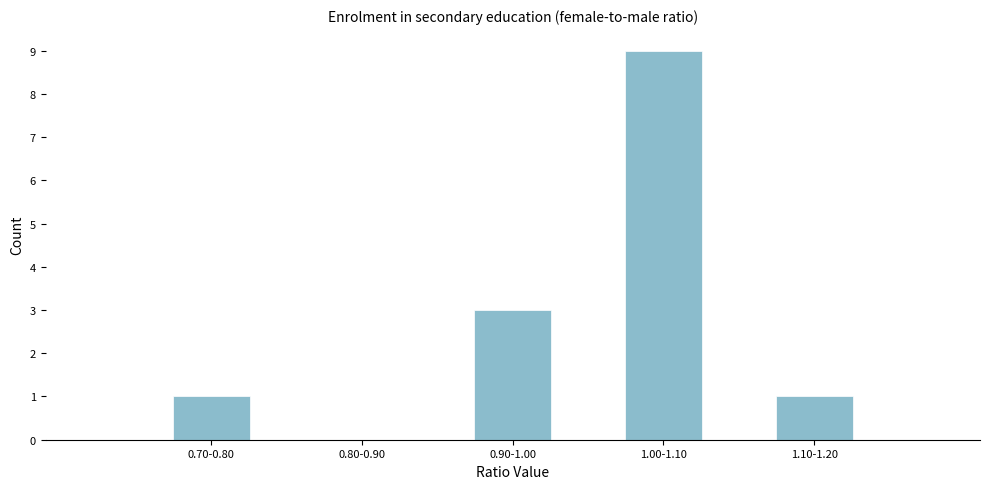

Reading left to right, transcribe all the data shown in this chart.

0.70-0.80=1	0.80-0.90=0	0.90-1.00=3	1.00-1.10=9	1.10-1.20=1